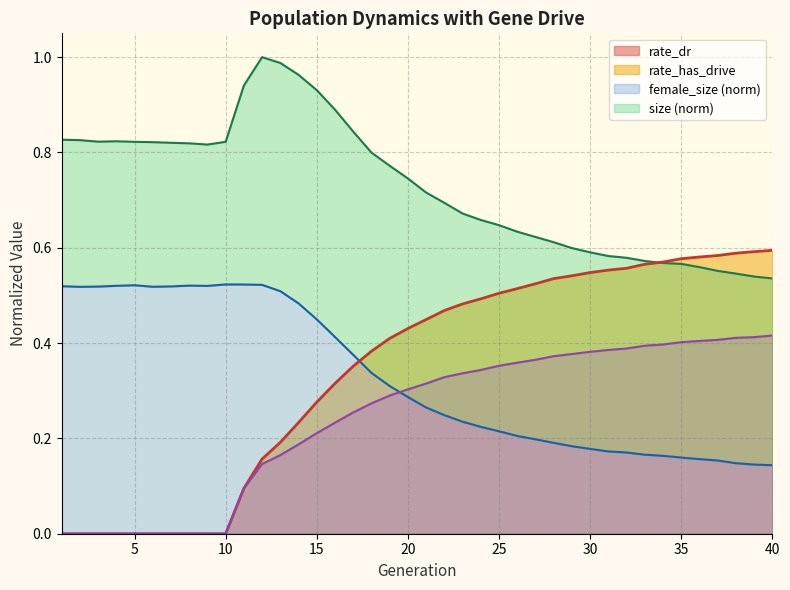

At which category does the chart reach its peak across all series?

12